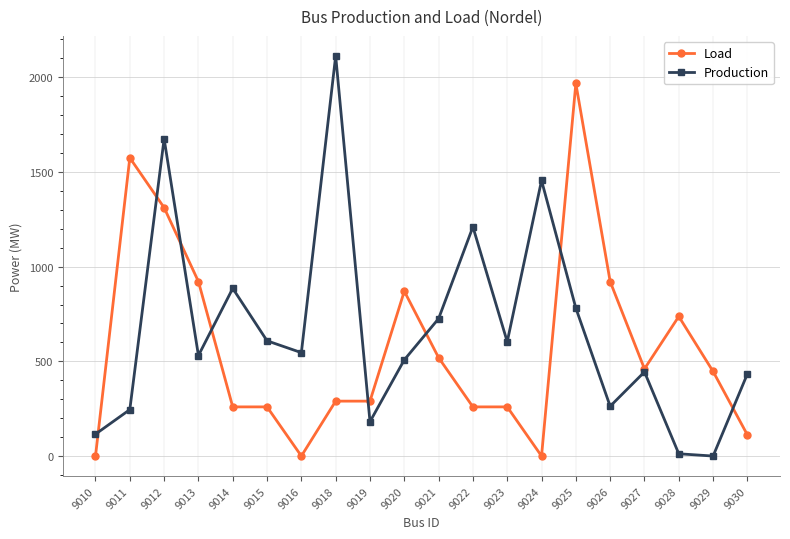

How many values in the Production series are below 546?

10